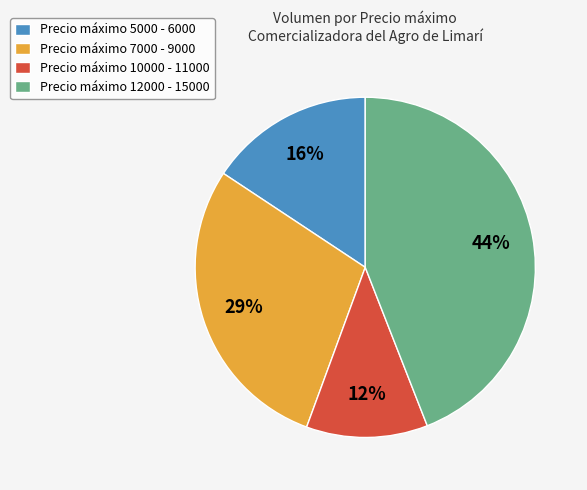

The Precio máximo 10000 - 11000 slice represents 1% of the pie. True or false?

False